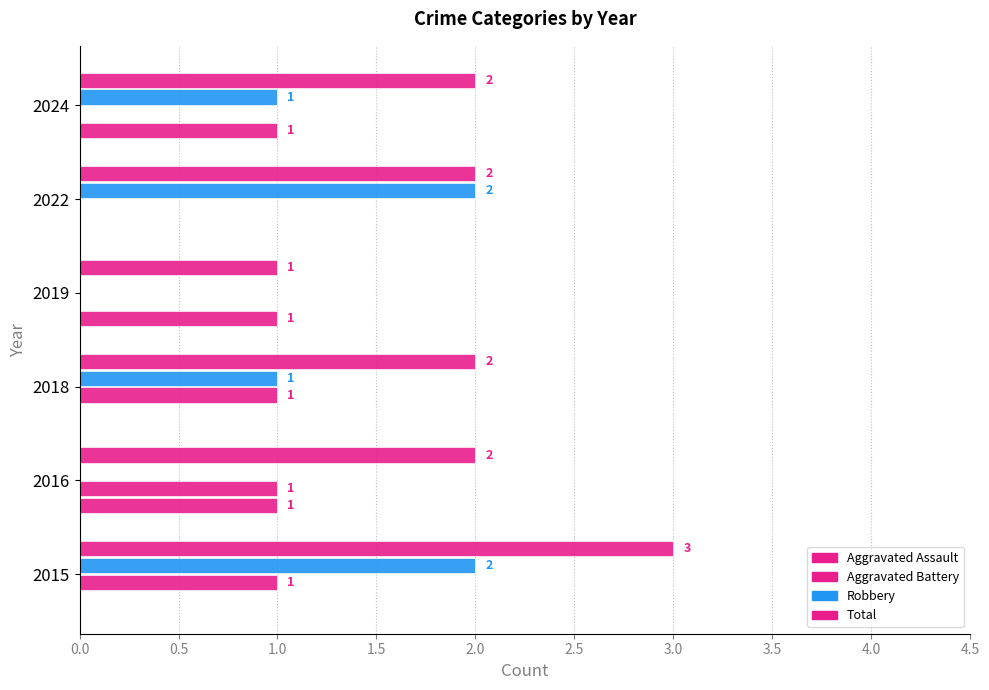

Count the number of data series in this chart.

4